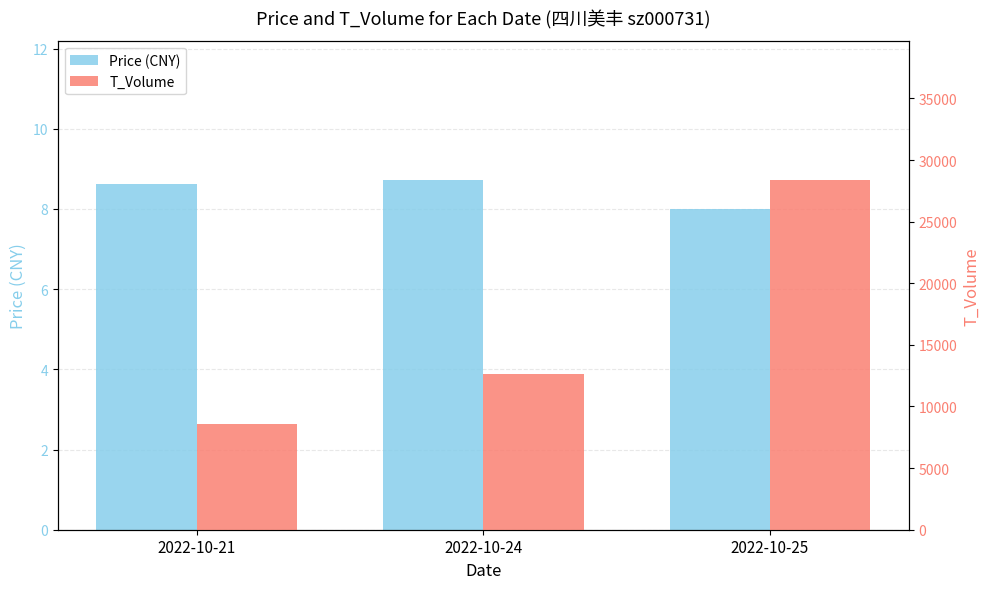

What is the value of the Price (CNY) bar at the 2nd from the left?

8.7